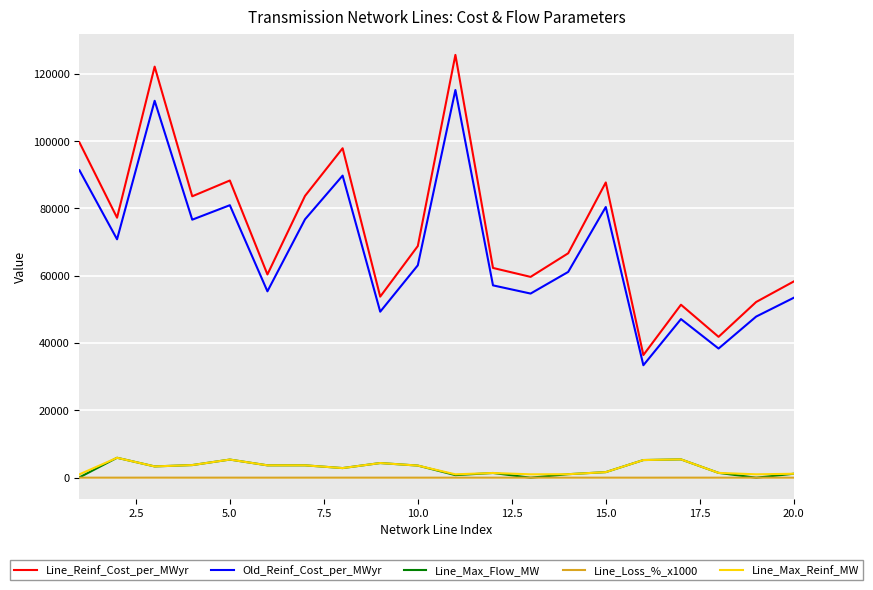

What is the greatest value displayed?

125626.5